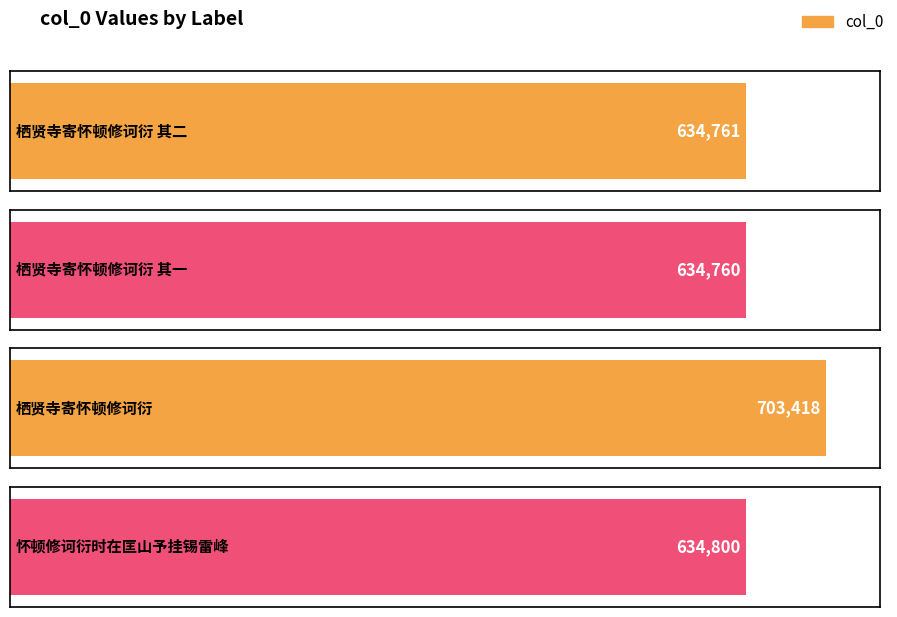

What is the sum of the values at 栖贤寺寄怀顿修诃衍 and 怀顿修诃衍时在匡山予挂锡雷峰?

1338218